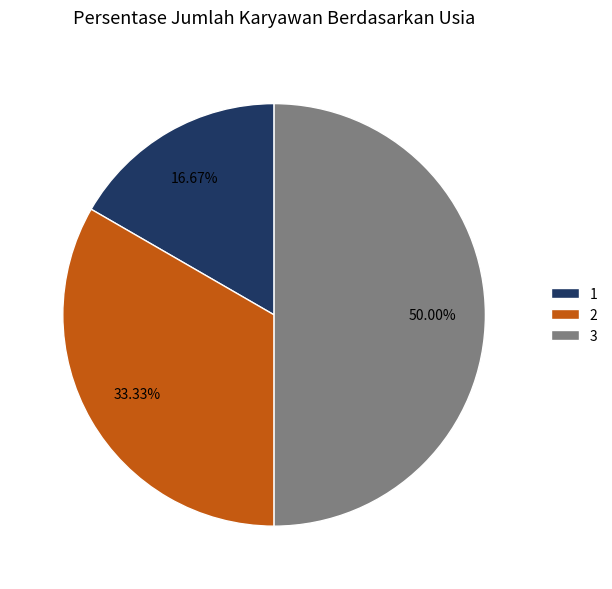

How many slices are in this pie chart?

3